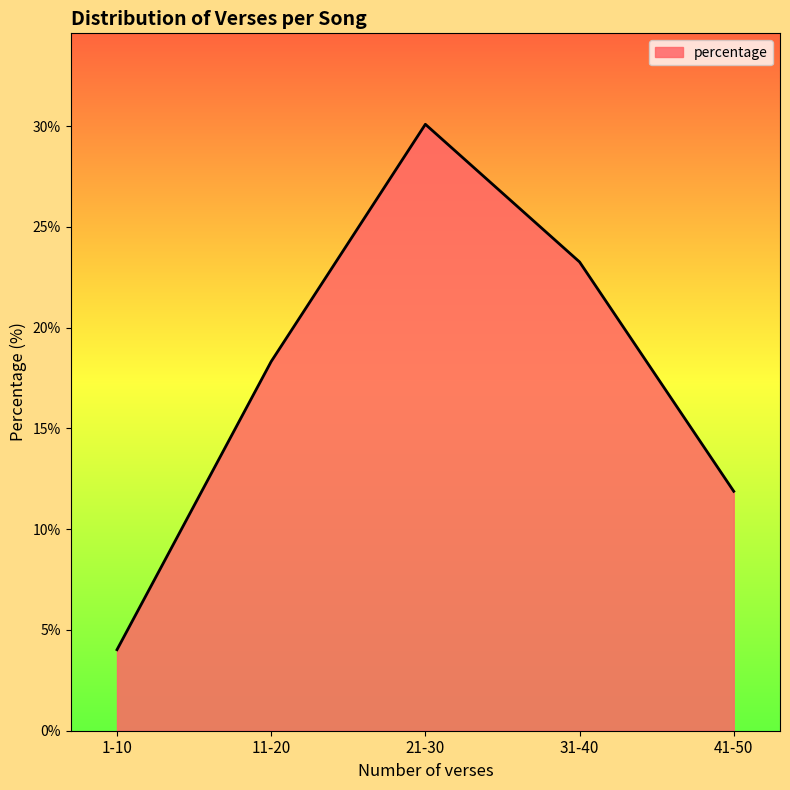

At which label does the data first exceed 18?

11-20